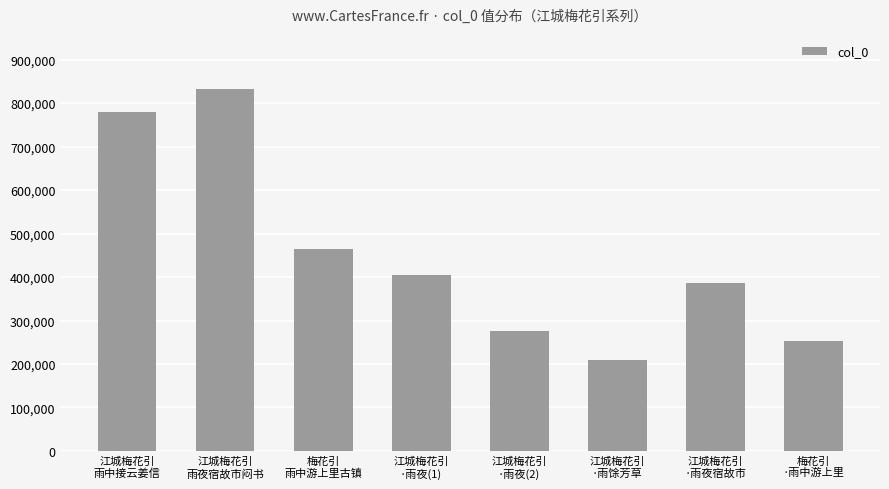

Which has a higher value, 梅花引
雨中游上里古镇 or 江城梅花引
雨夜宿故市闷书?

江城梅花引
雨夜宿故市闷书